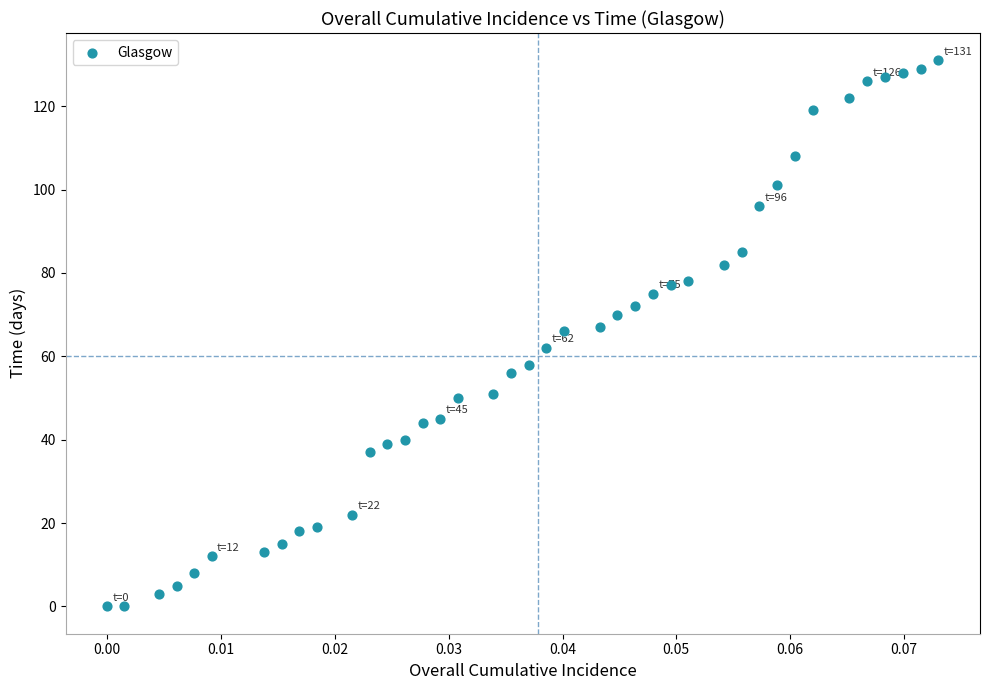

What is the range of Y values (max minus min)?

131